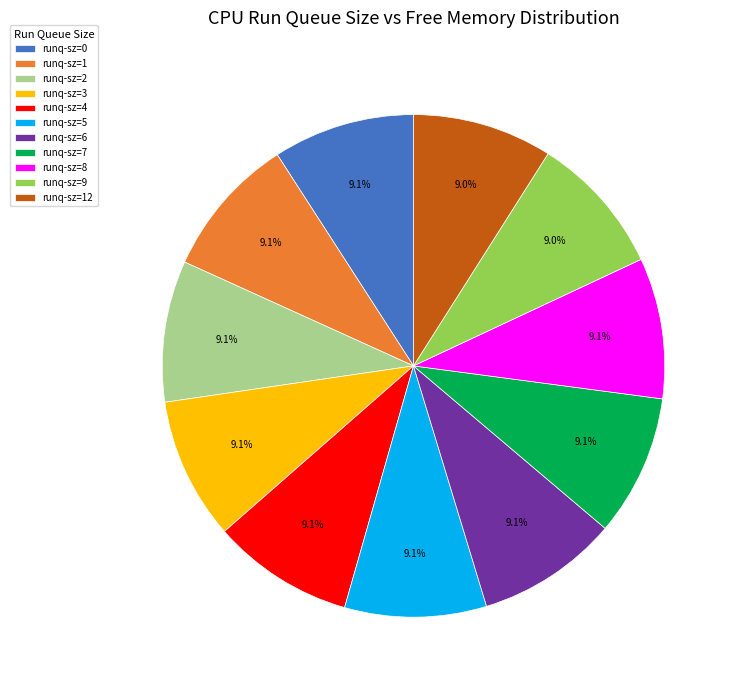

How many slices are in this pie chart?

11